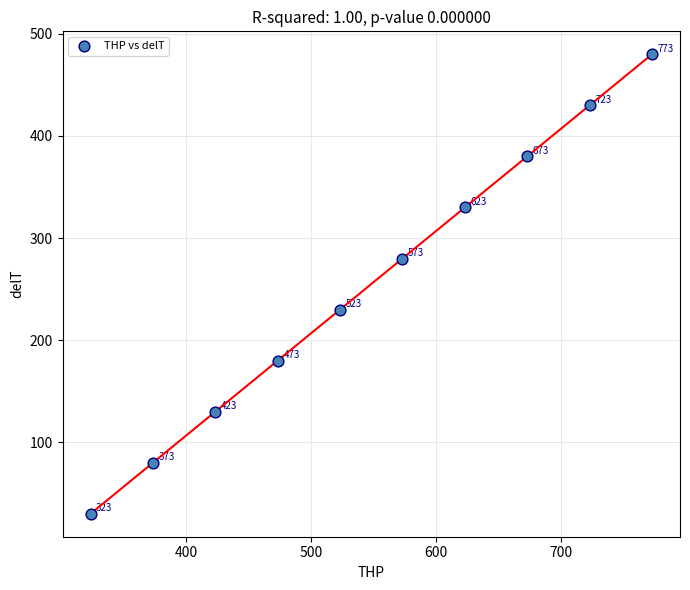

What Y value in the scatter plot is closest to 254?

230.0